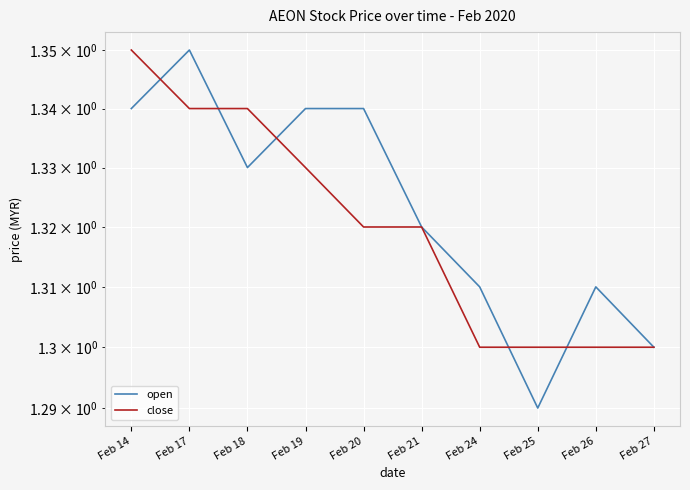

Reading right to left, transcribe all the data shown in this chart.

open: Feb 27=1.3	Feb 26=1.3	Feb 25=1.3	Feb 24=1.3	Feb 21=1.3	Feb 20=1.3	Feb 19=1.3	Feb 18=1.3	Feb 17=1.4	Feb 14=1.3
close: Feb 27=1.3	Feb 26=1.3	Feb 25=1.3	Feb 24=1.3	Feb 21=1.3	Feb 20=1.3	Feb 19=1.3	Feb 18=1.3	Feb 17=1.3	Feb 14=1.4